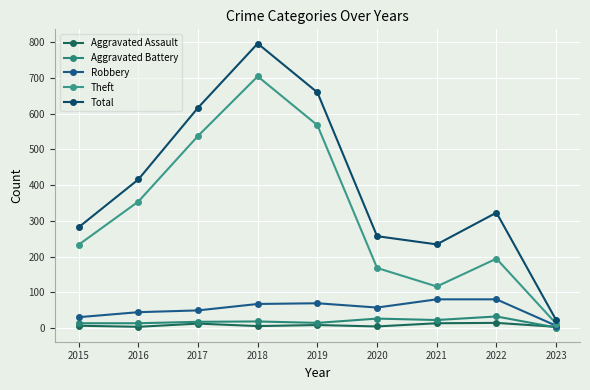

True or false: Total and Aggravated Assault intersect in this chart.

False